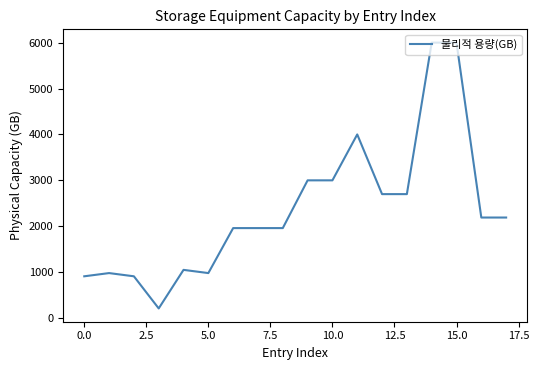

How many lines are shown in the chart?

1